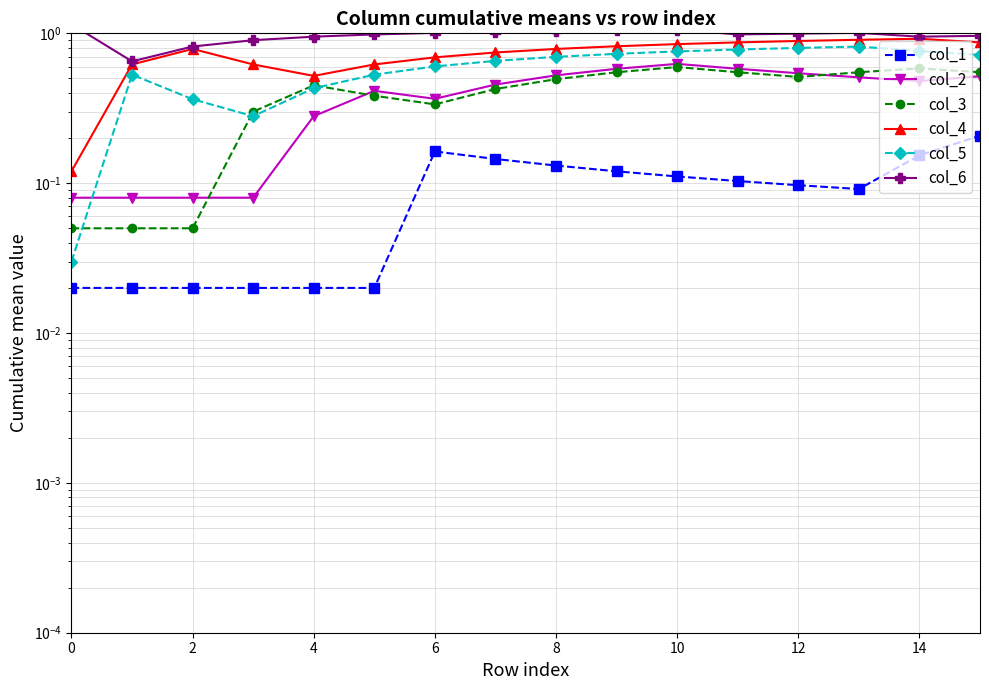

What is the difference between the second highest and minimum values in the col_2 series?

0.5